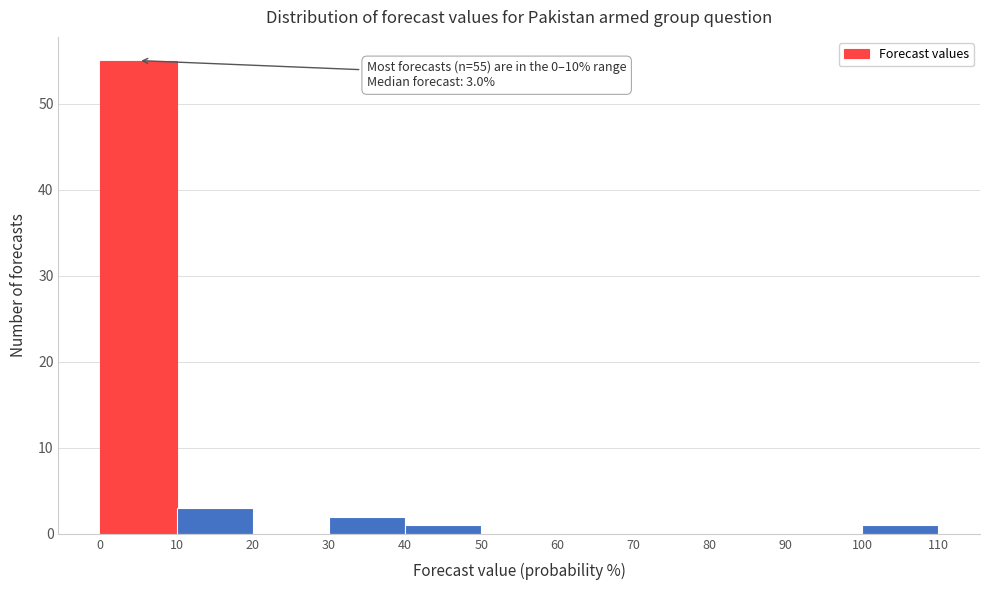

Over which range of the x-axis is the bar tallest?

0 to 10